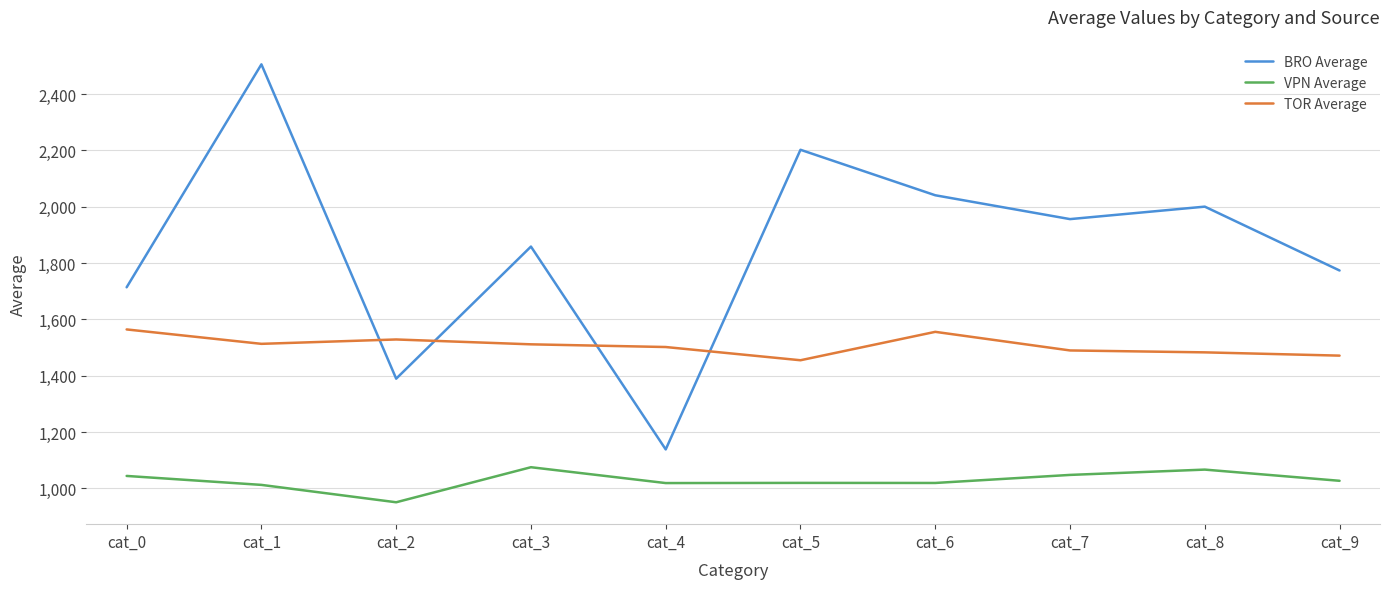

What are all the series names shown in the legend?

BRO Average, VPN Average, TOR Average